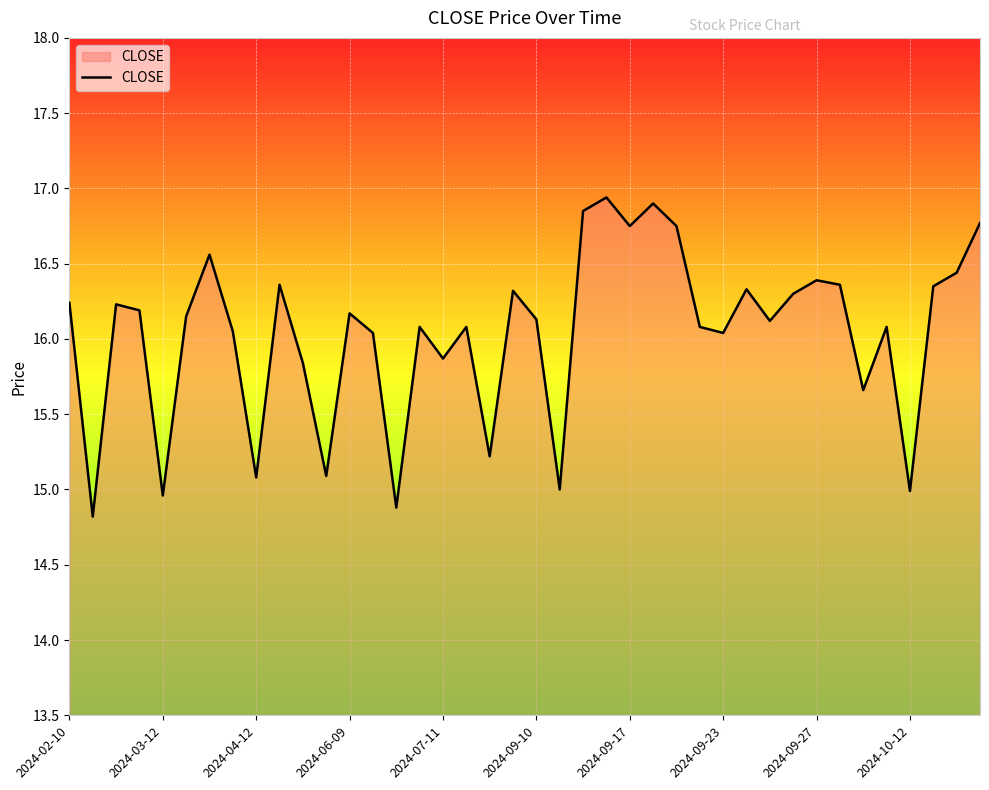

What is the difference between the maximum and minimum values?

2.1